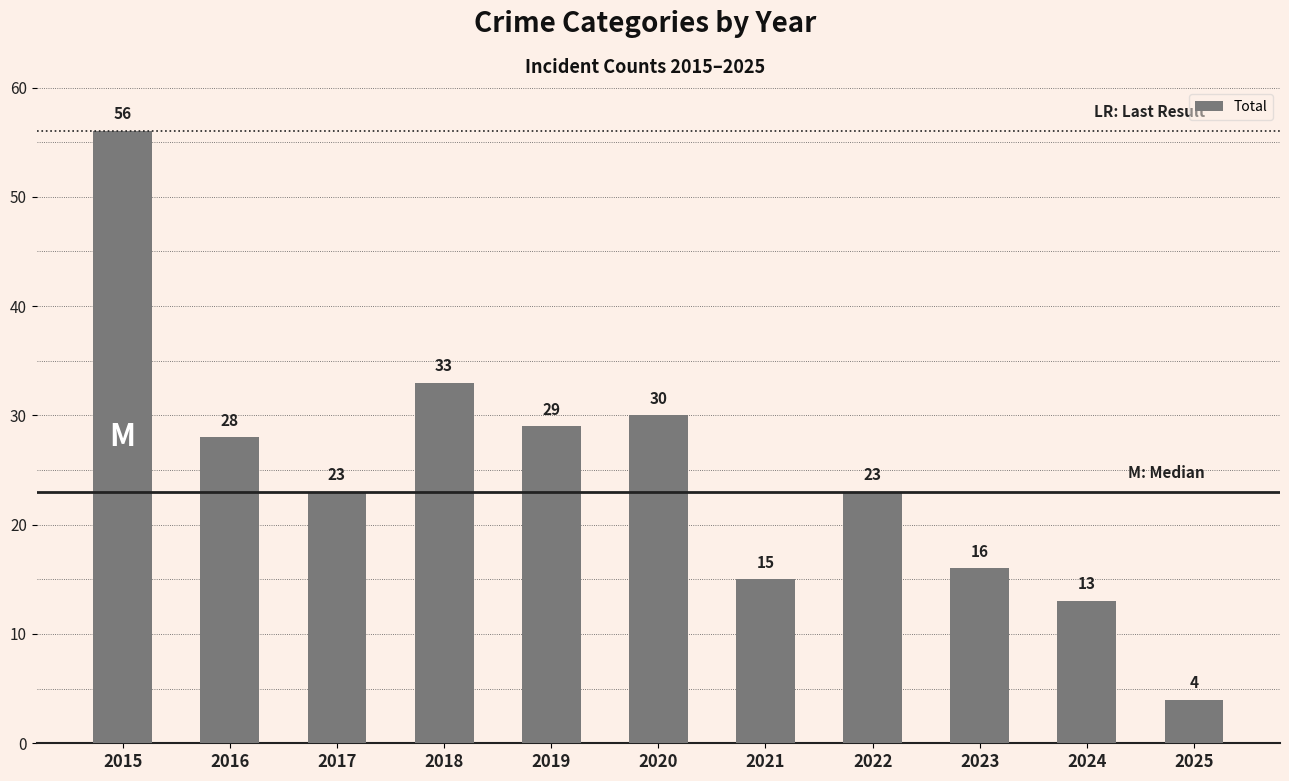

At which label is the value closest to 30?

2020